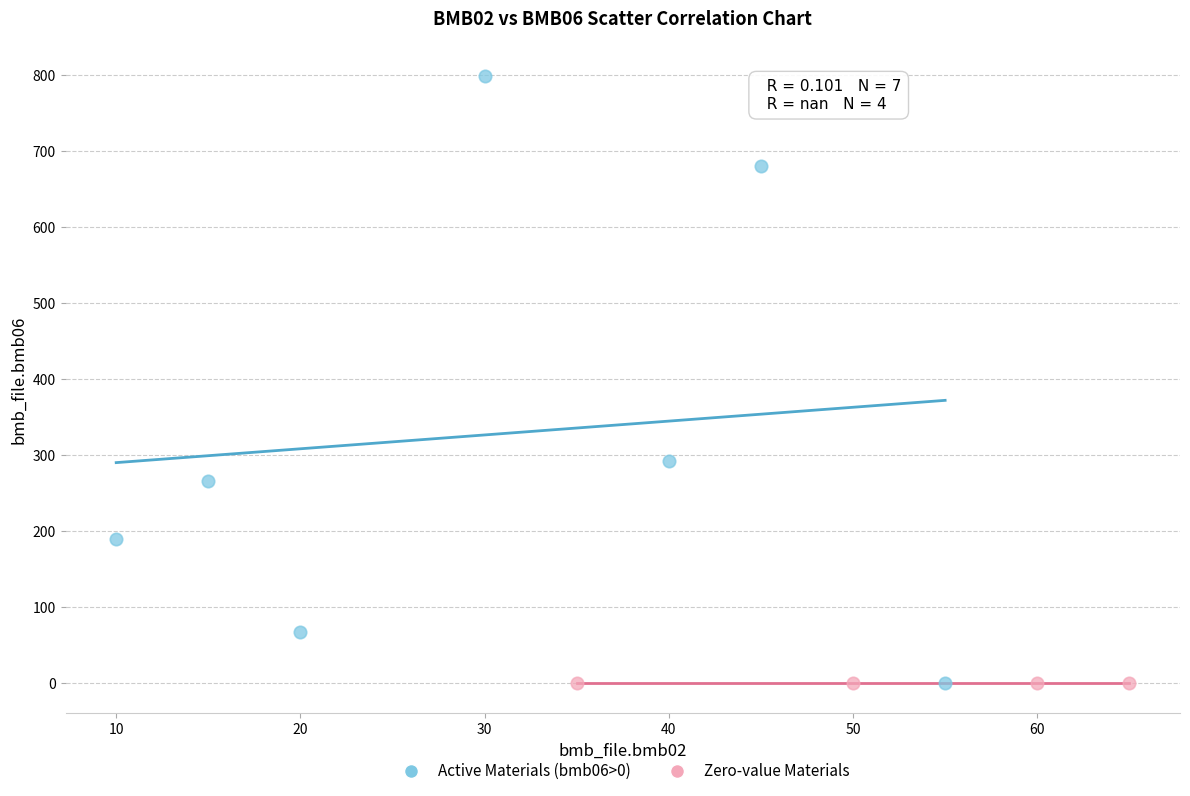

What are all the series names shown in the legend?

Active Materials (bmb06>0), Zero-value Materials